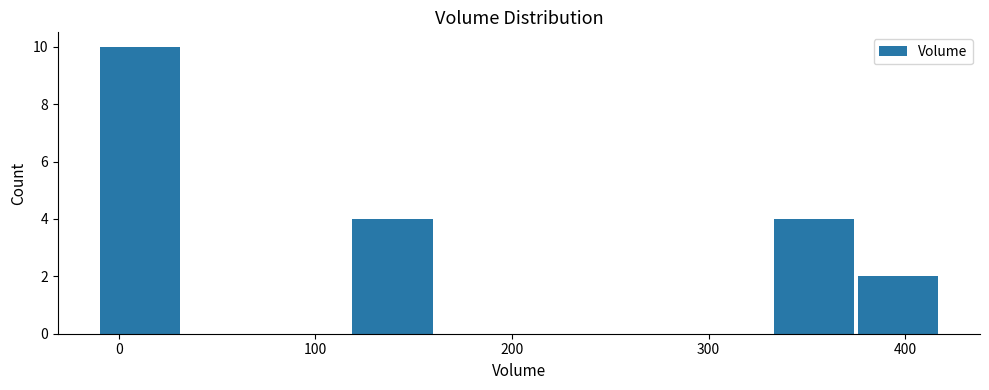

Which range on the x-axis has the tallest bar?

-10 to 30